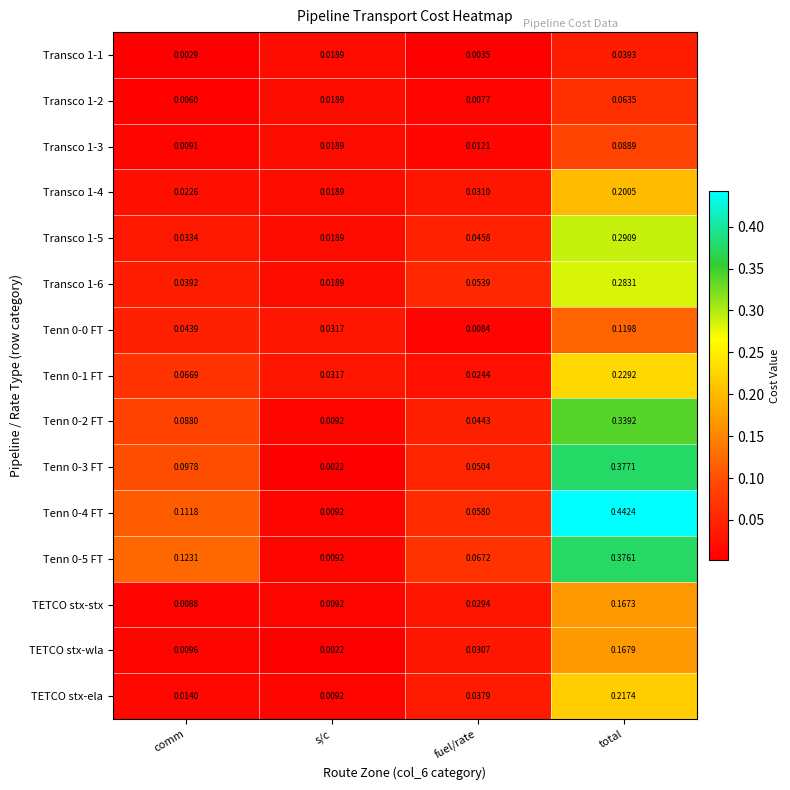

Which label corresponds to the smallest value in the chart?

s/c